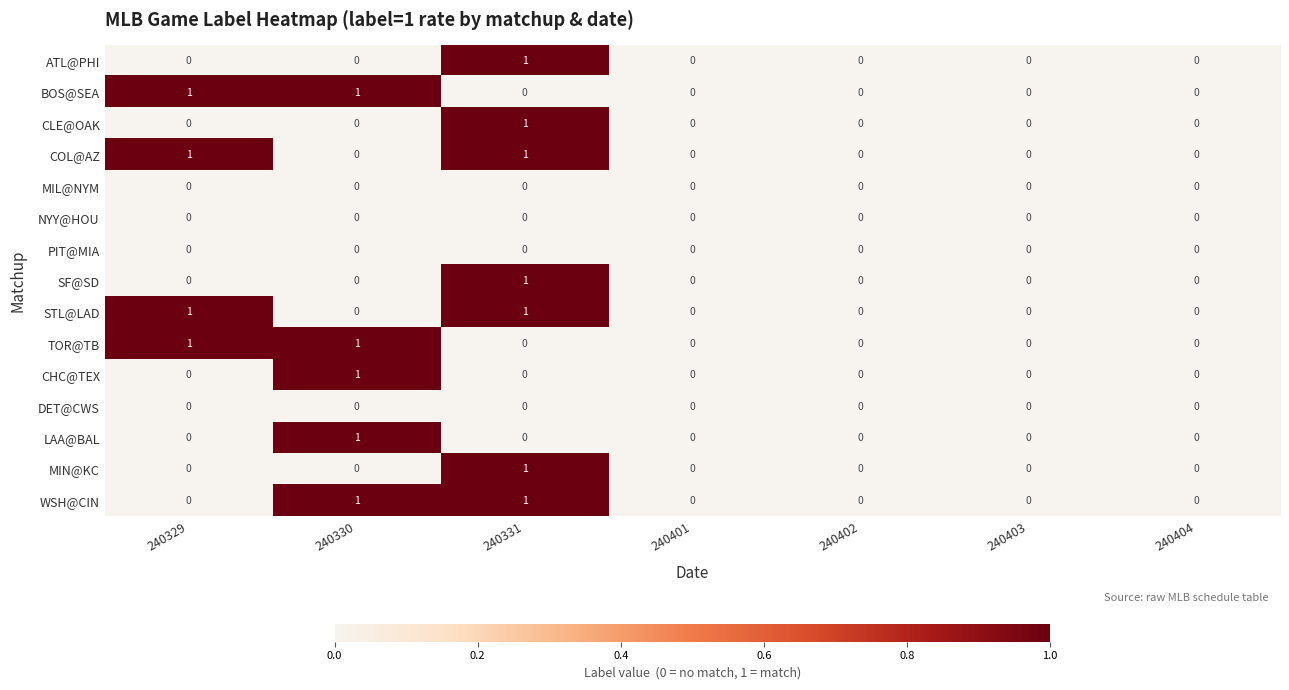

How many data points does each series have?

7